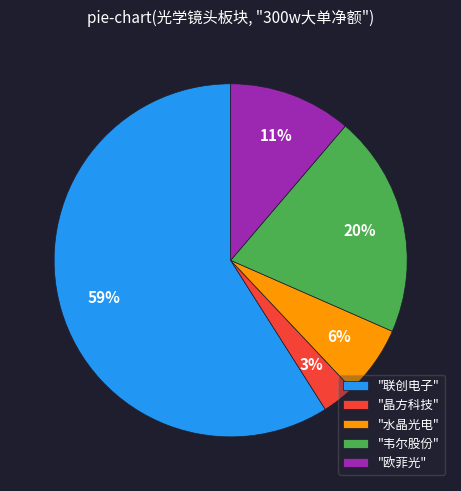

To the nearest percent, what is the average slice percentage?

20%